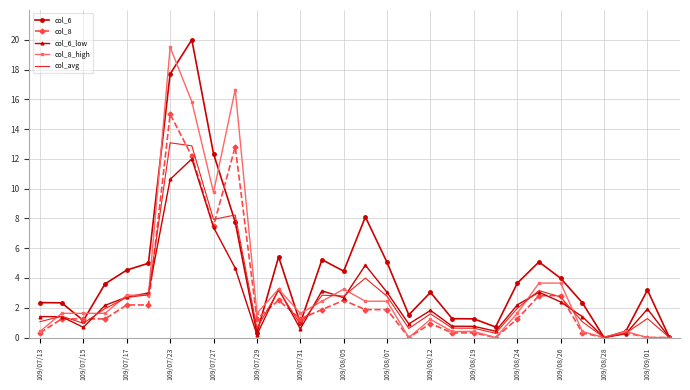

What is the maximum value for col_6_low?

12.0